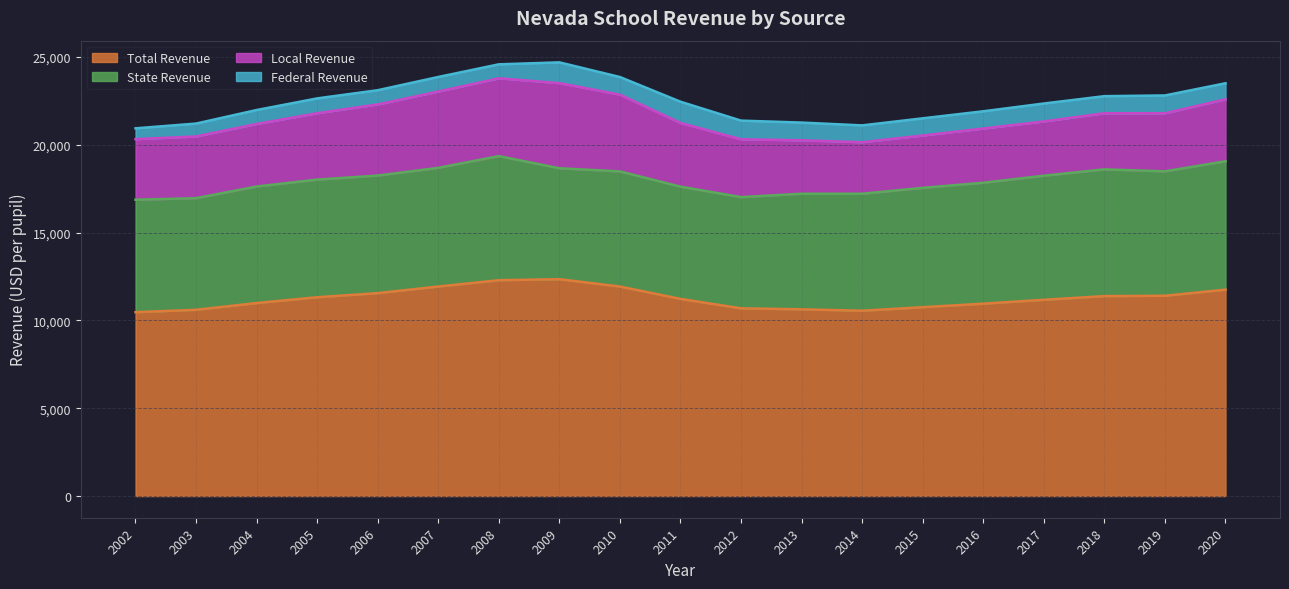

Where does the State Revenue series first go above 6696?

2005